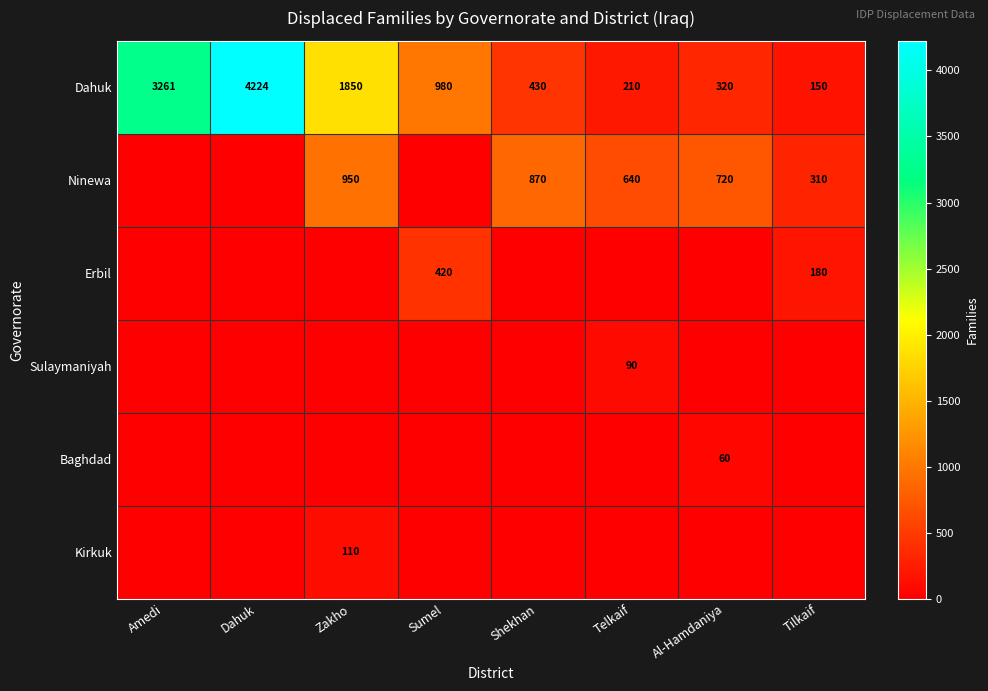

The Kirkuk series shows 143 at Zakho. True or false?

False